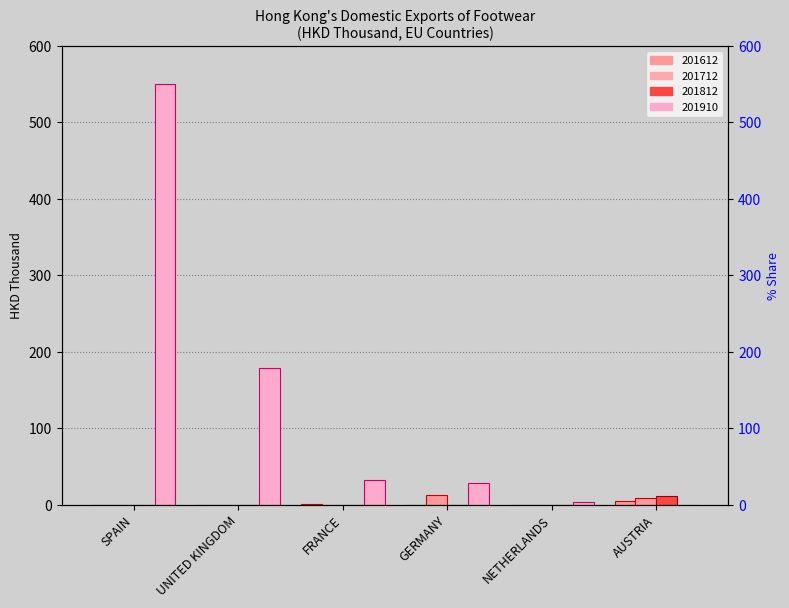

Where is 201812 nearest to the value 5?

SPAIN